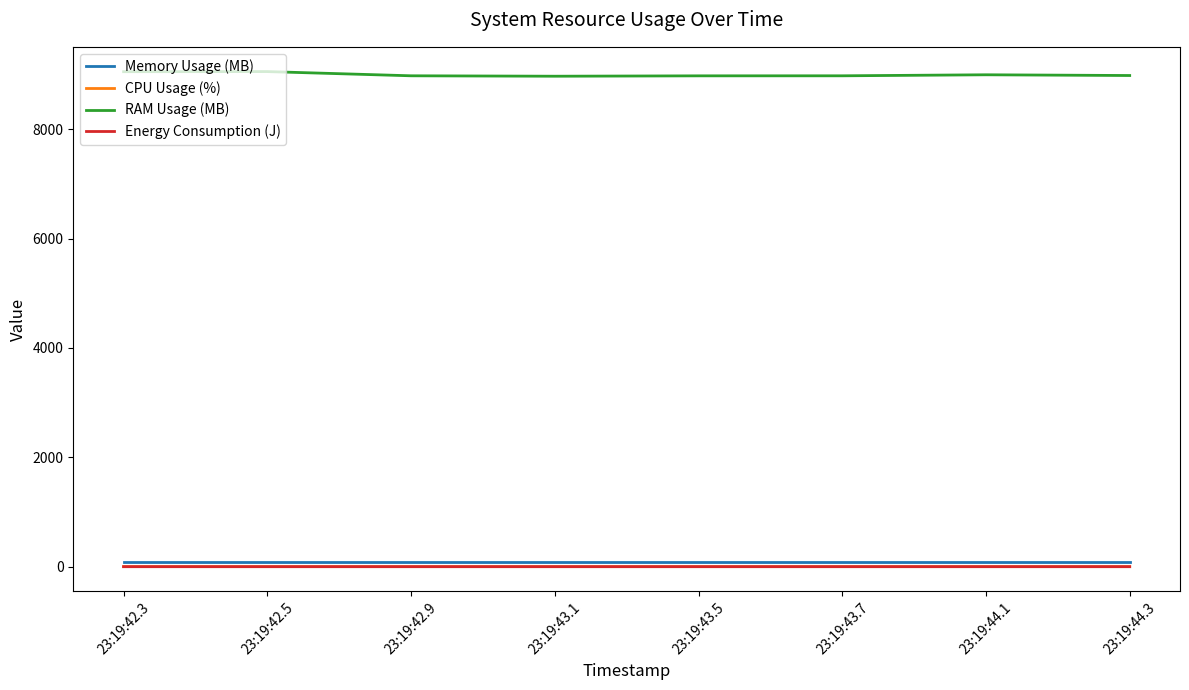

Which series has the largest total across all categories?

RAM Usage (MB)